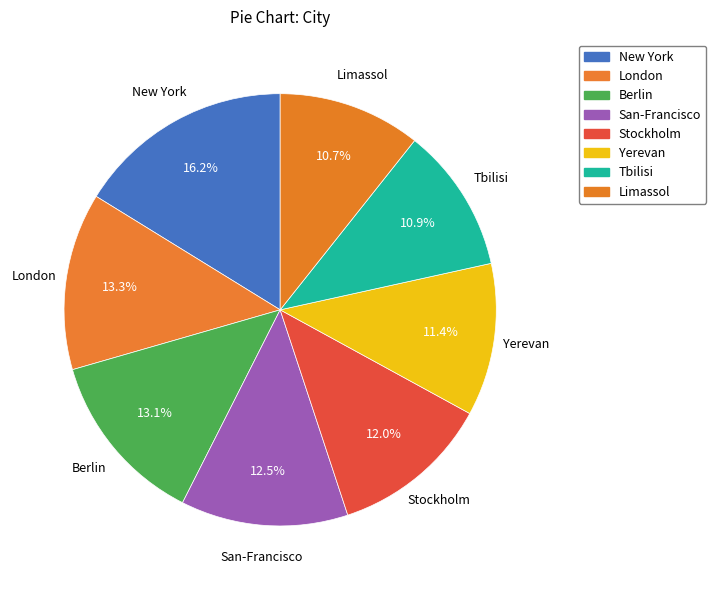

How many segments does this pie chart have?

8